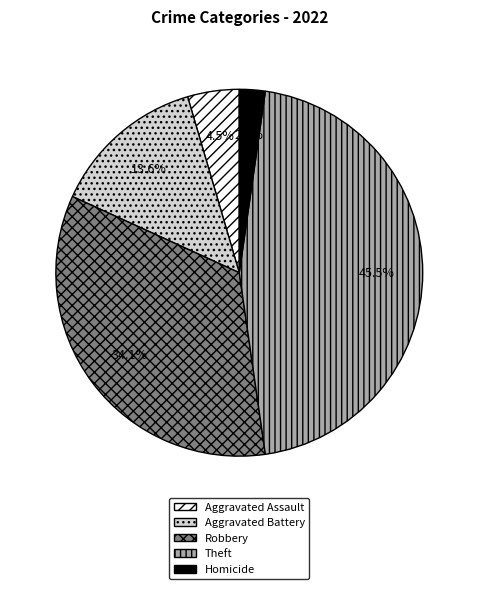

Count the number of slices in the pie.

5